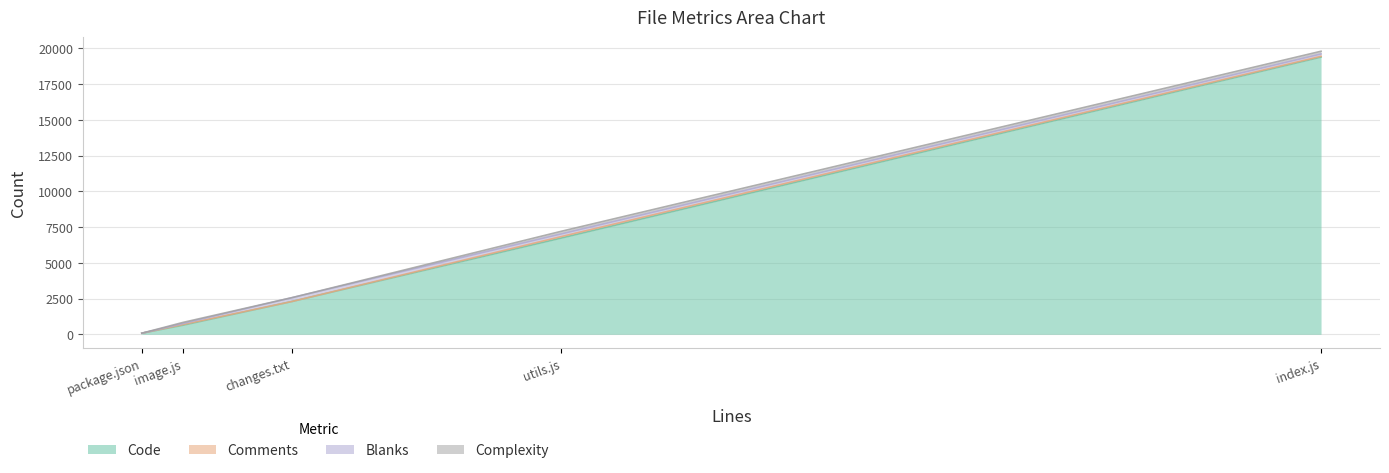

How many lines are shown in the chart?

4